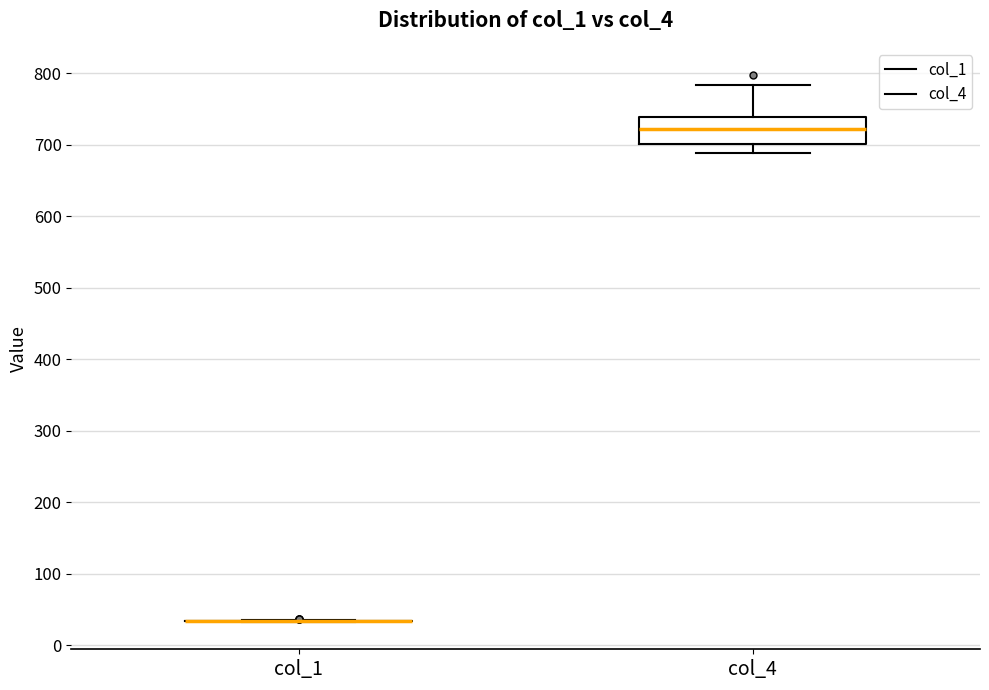

Reading left to right, transcribe this box plot: for each box, give where its median line is, the range the box spans, and where its two whiskers end, as read against the y-axis. The values are not printed on the chart, so give them approximately, as read against the axis.

col_1: box collapsed to a line at 30, whiskers 30 to 40
col_4: median 720, box 700 to 740, whiskers 690 to 780